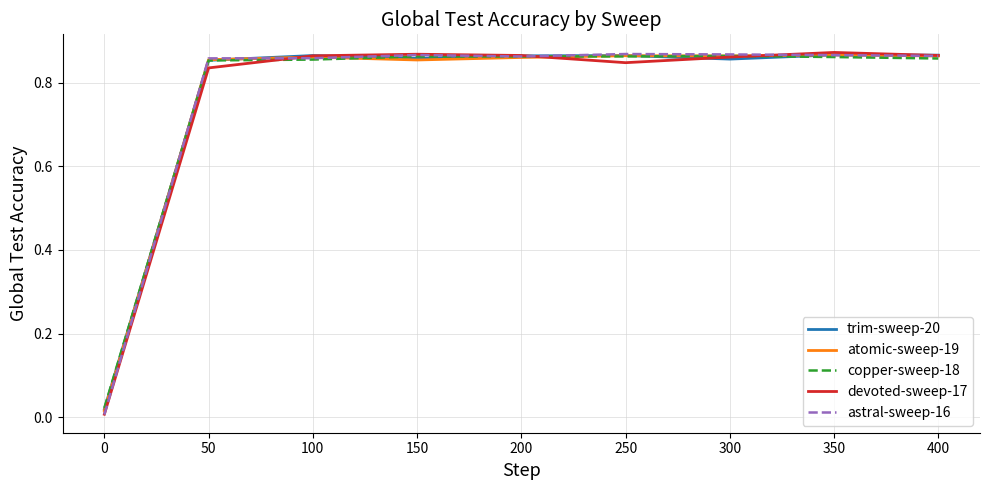

True or false: devoted-sweep-17 has a value of 0.4 at 50.

False